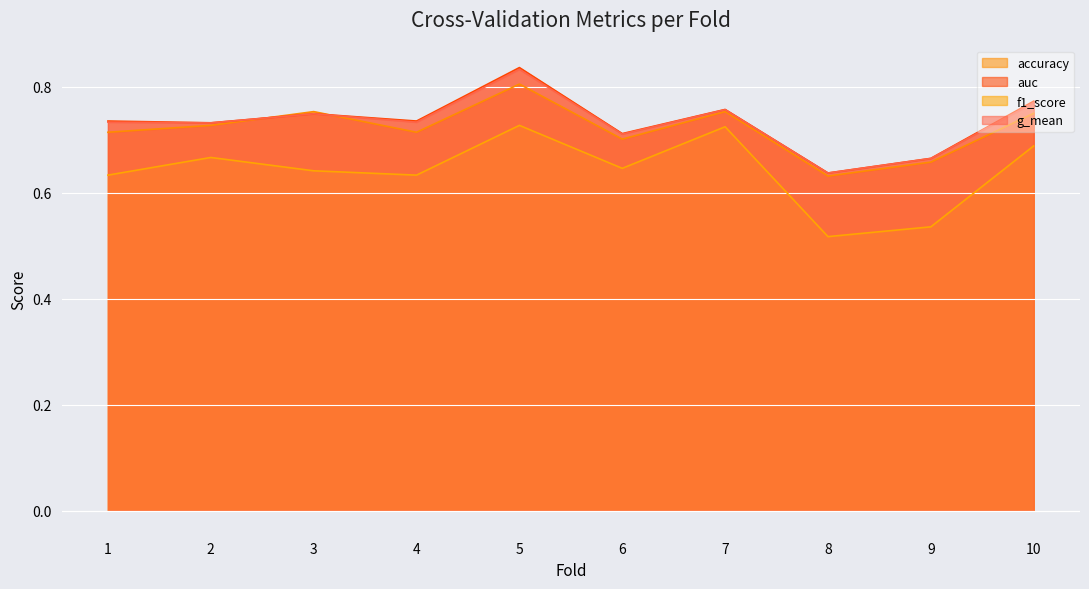

What is the total value across all series at 3?

2.9